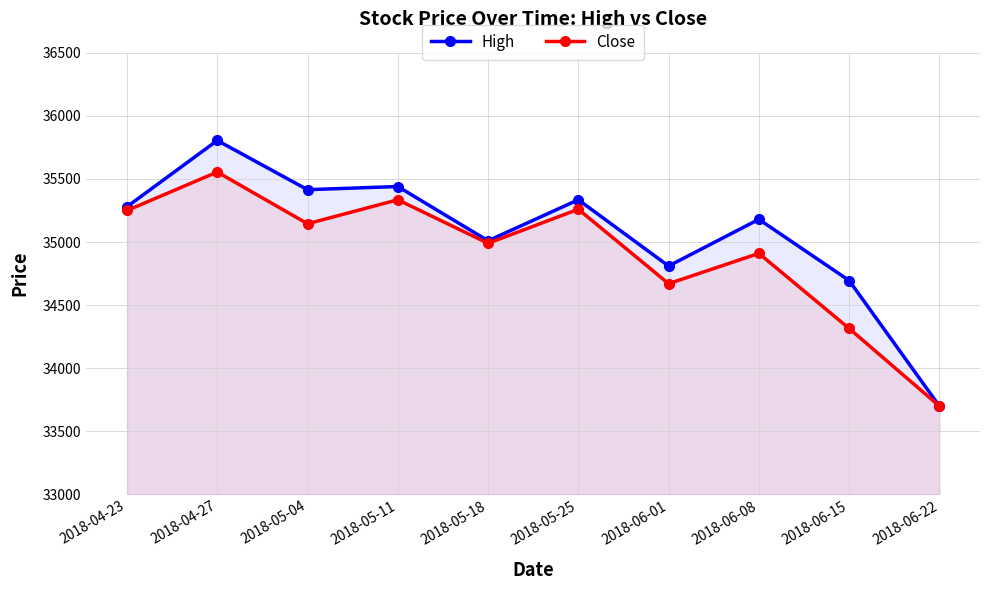

Rank the series at 2018-05-18 from highest to lowest value.

High, Close